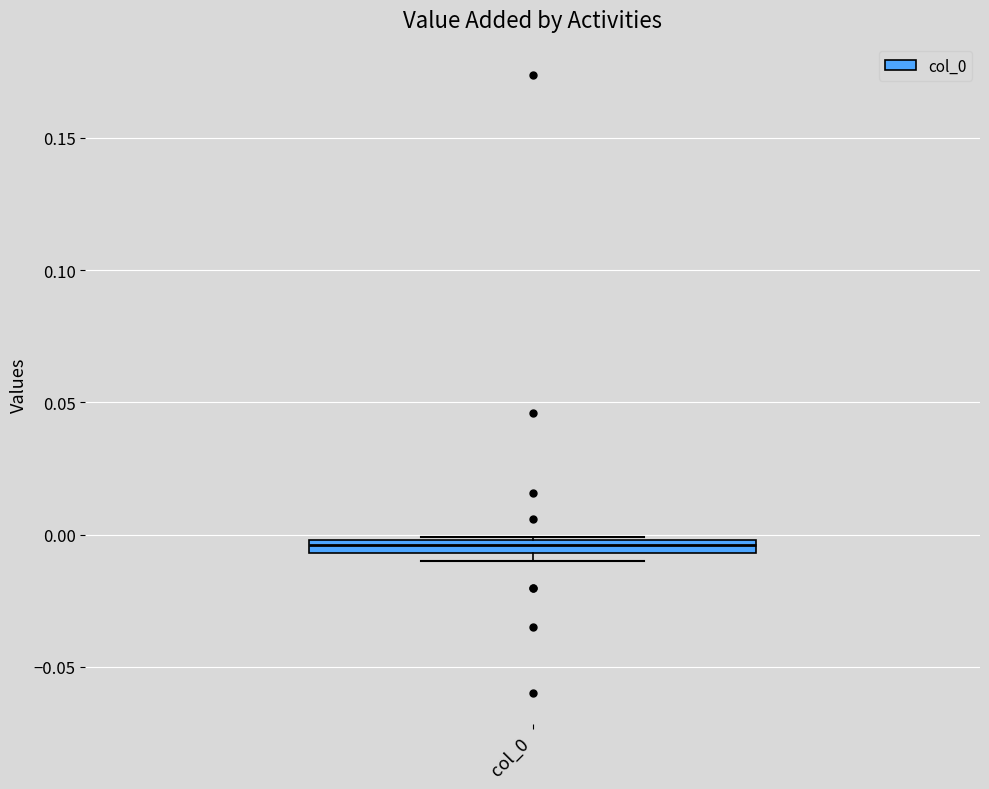

Where is the lower edge of the box for col_0 on the y-axis? The values are not printed on the chart, so give them approximately, as read against the axis.

-0.005